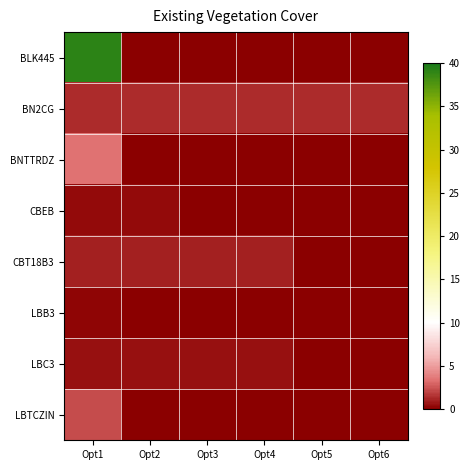

Between Opt1 and Opt4, which series saw the biggest shift?

BLK445